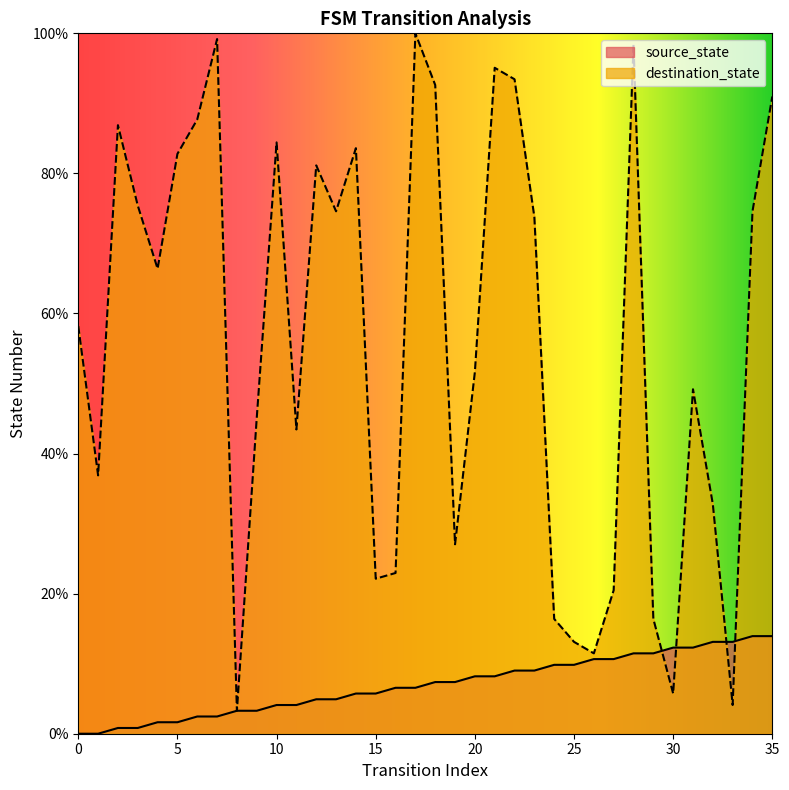

Read the source_state value at 13.

4.9